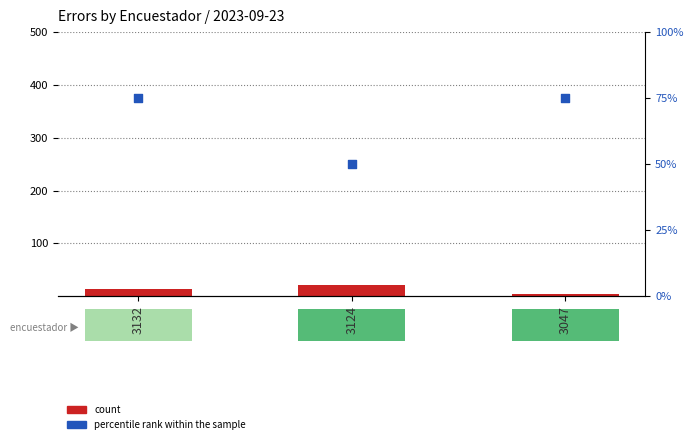

What are all the series names shown in the legend?

count, percentile rank within the sample